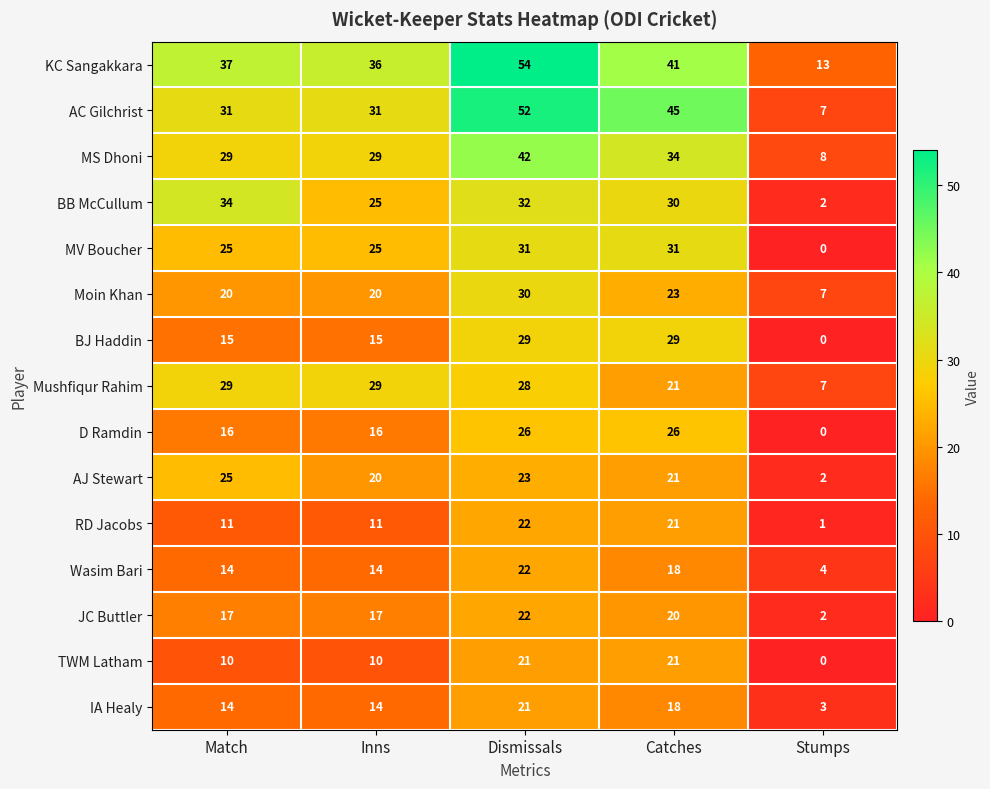

What is the sum of all RD Jacobs values?

66